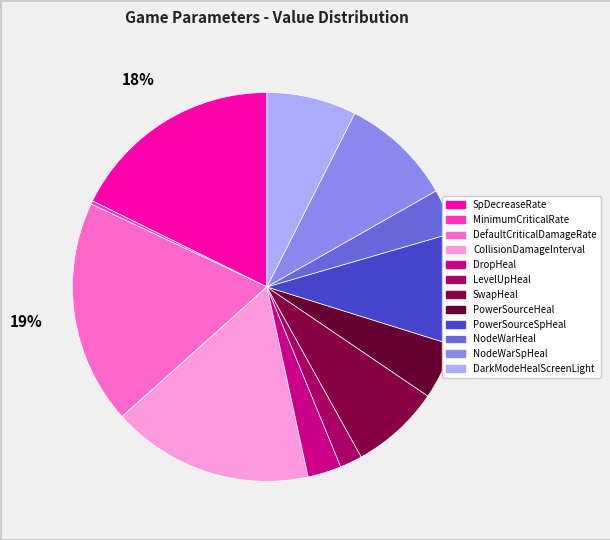

What percentage is NOT represented by PowerSourceHeal?

95.3%